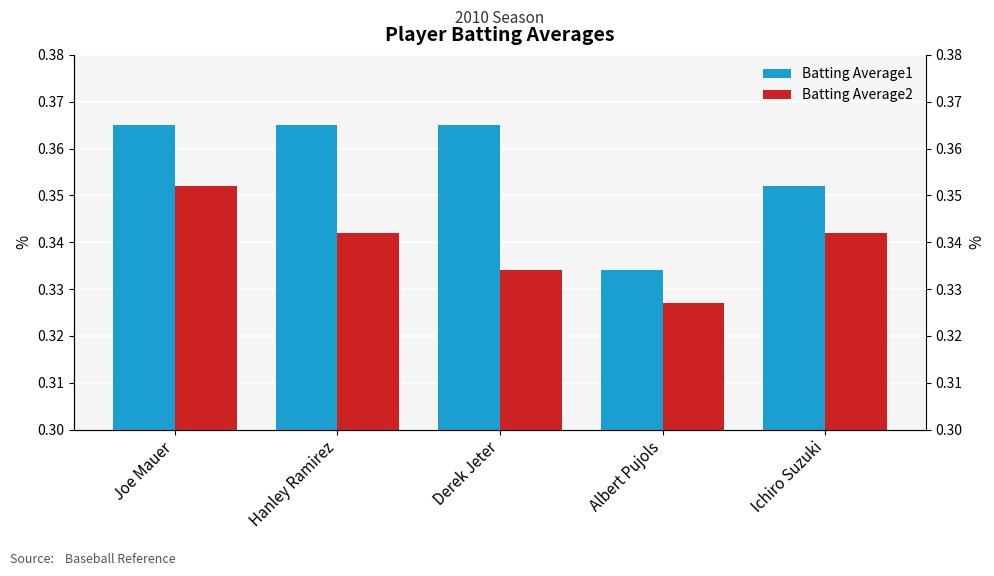

What are all the series names shown in the legend?

Batting Average1, Batting Average2